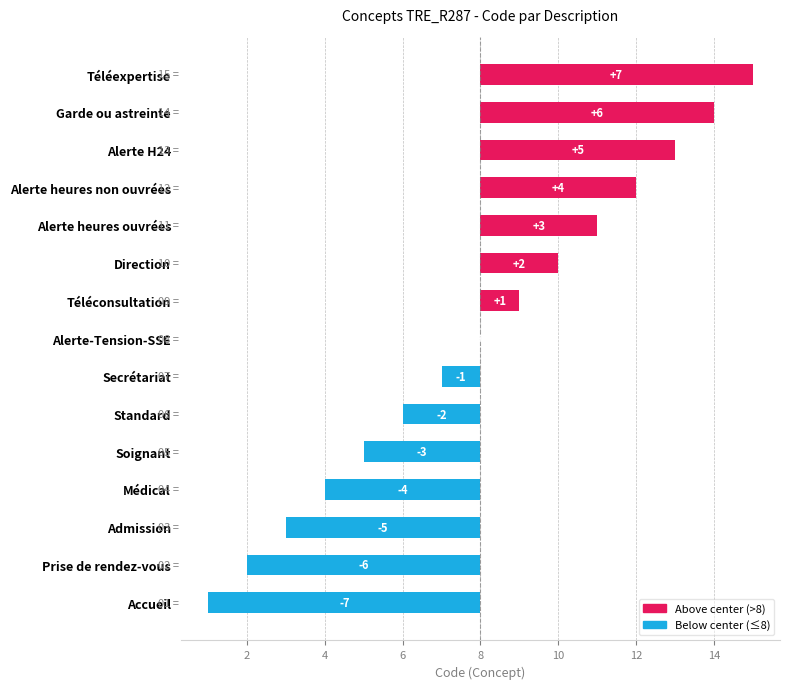

List the labels in order of value, smallest first.

Accueil, Prise de rendez-vous, Admission, Médical, Soignant, Standard, Secrétariat, Alerte-Tension-SSE, Téléconsultation, Direction, Alerte heures ouvrées, Alerte heures non ouvrées, Alerte H24, Garde ou astreinte, Téléexpertise